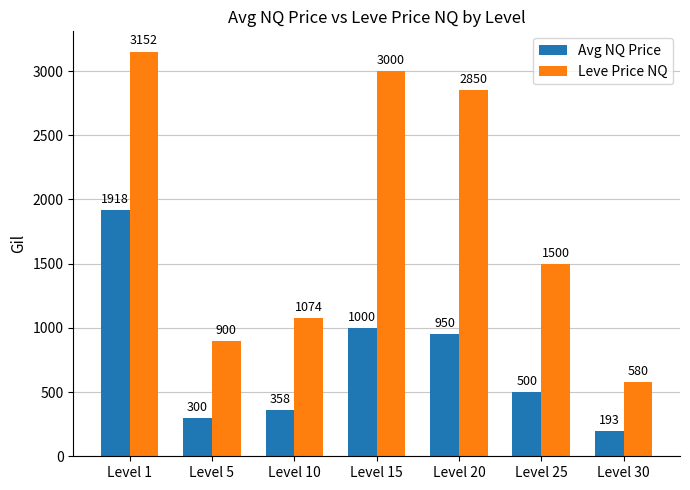

List the series in order of their overall mean, lowest first.

Avg NQ Price, Leve Price NQ